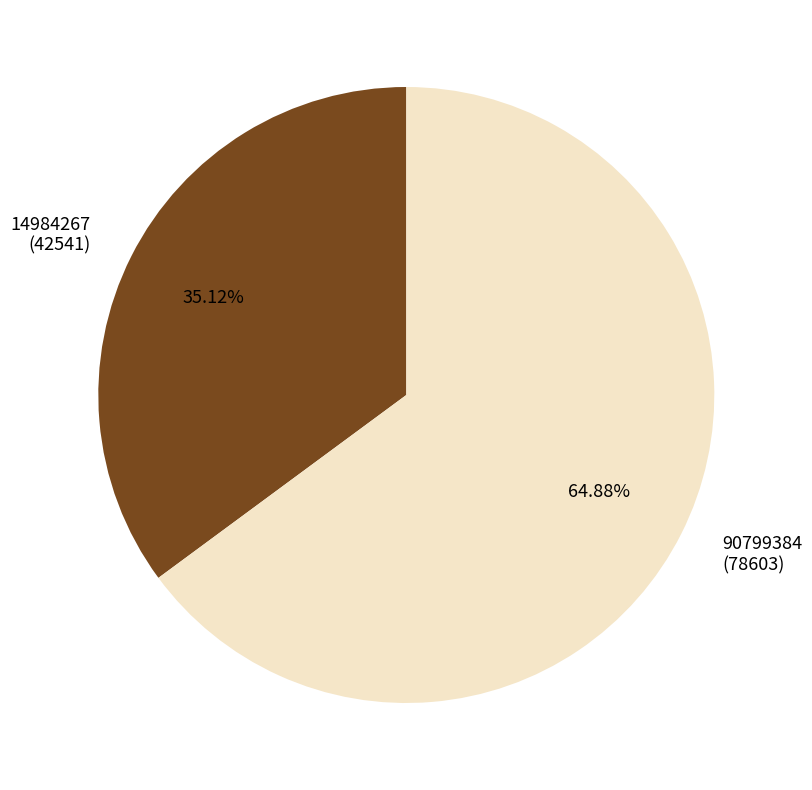

Is there a majority slice in this chart?

Yes